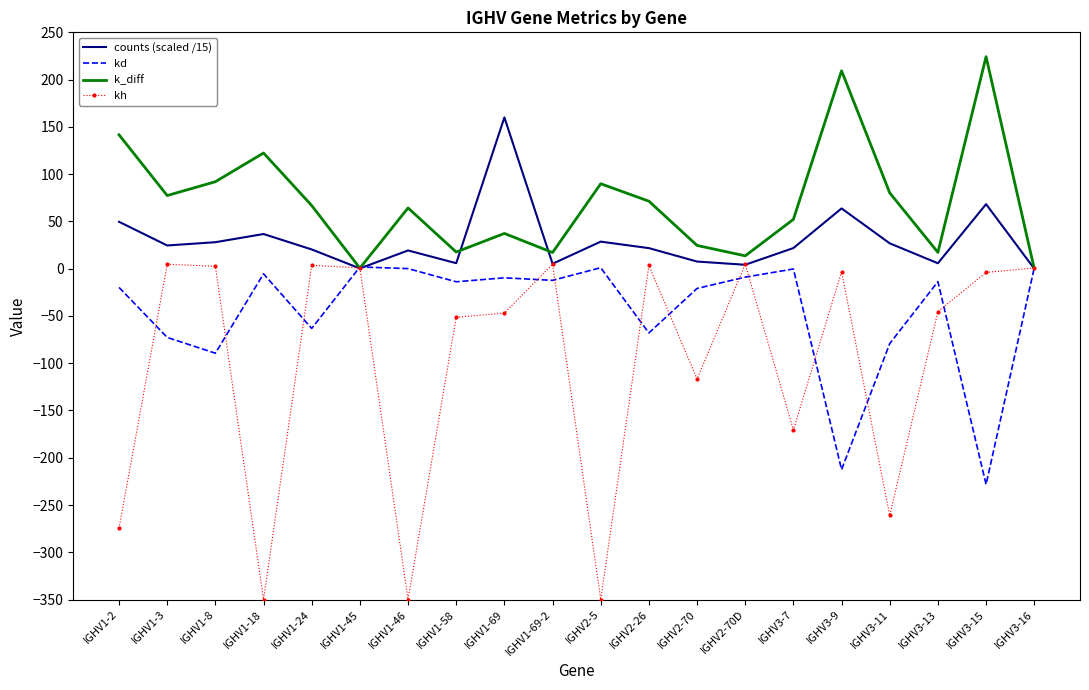

What is the sum of all k_diff values?

1419.4